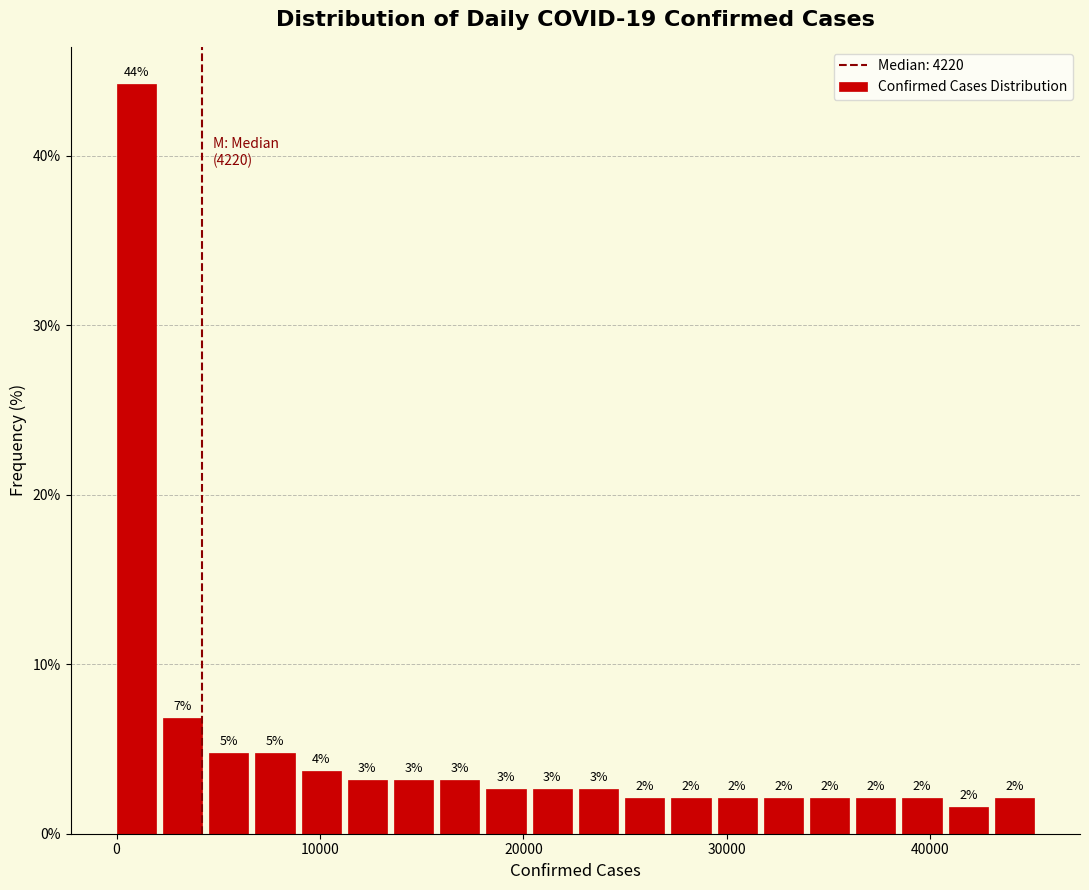

Read against the x-axis, roughly where is the centre of the tallest bar?

1000